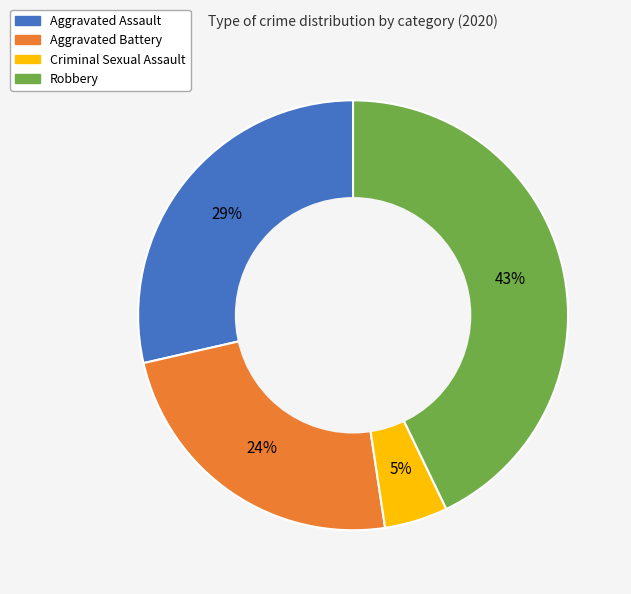

What is the ratio of the value at Criminal Sexual Assault to the value at Aggravated Battery?

0.2